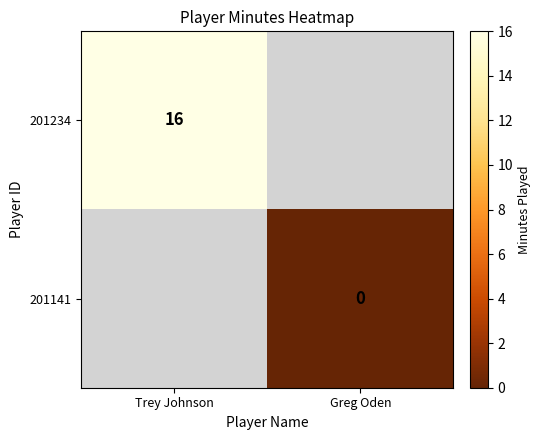

The 201234 series shows 16 at Trey Johnson. True or false?

True